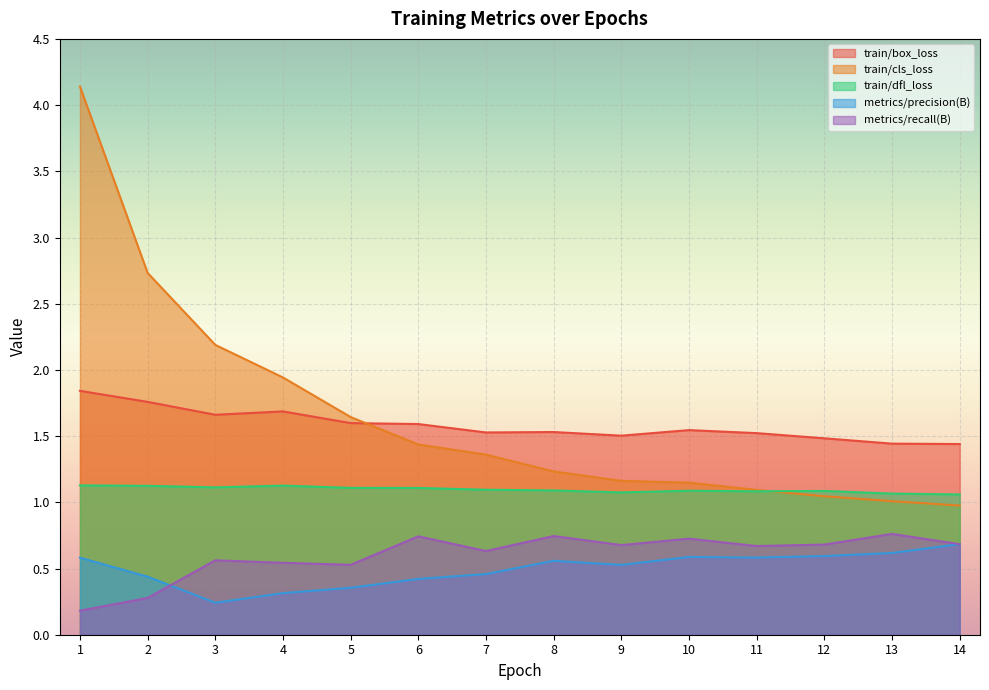

The train/cls_loss series shows 4.9 at 2. True or false?

False